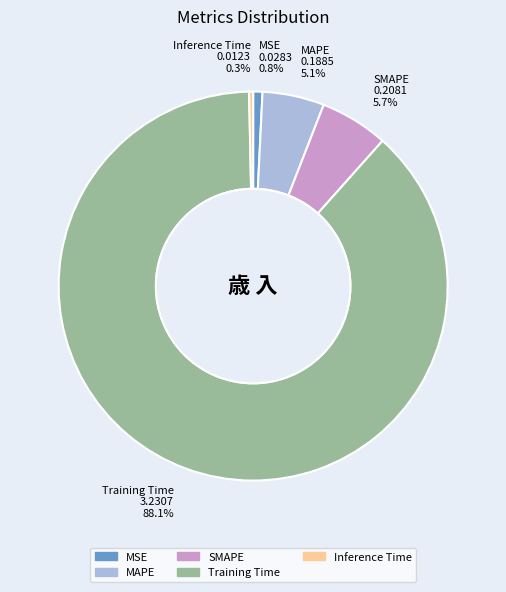

Combined, do Inference Time and MSE account for over 50%?

No